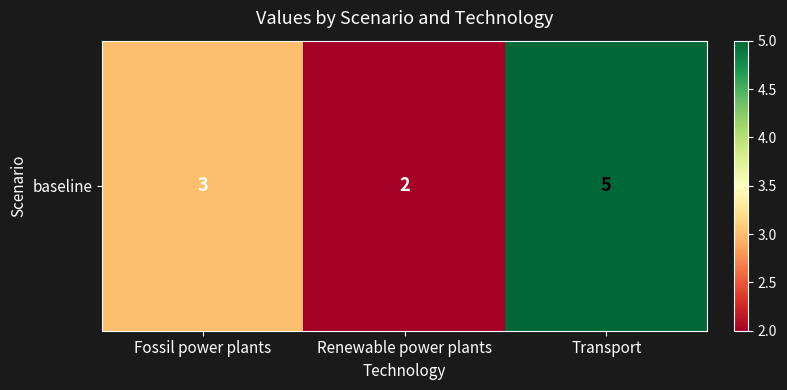

Which label corresponds to the largest value in the chart?

Transport